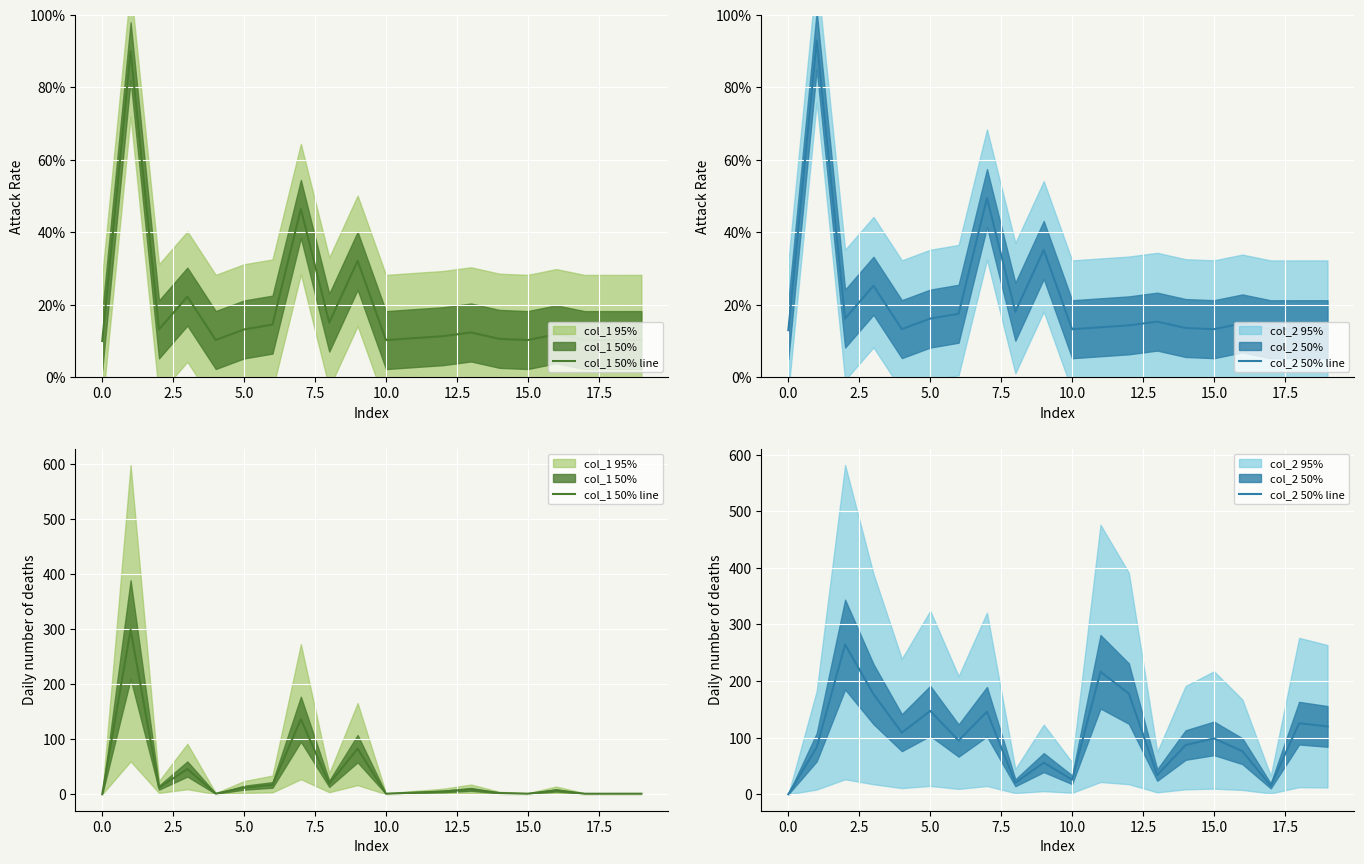

List the series in order of their overall mean, highest first.

col_2 50% line, col_1 50% line